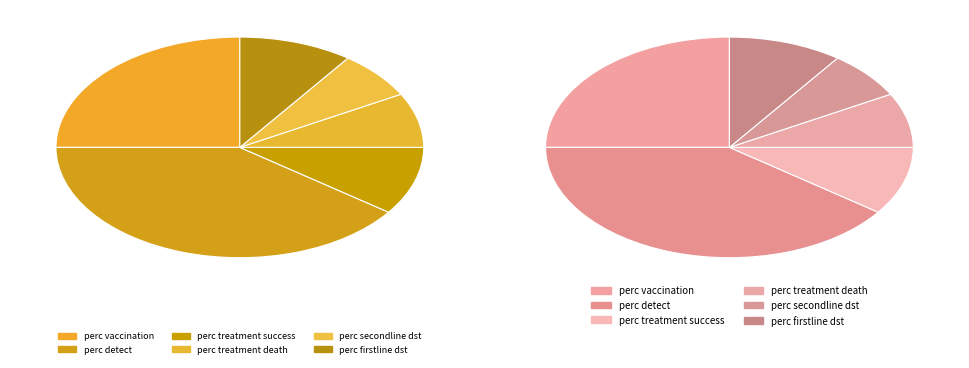

How many segments does this pie chart have?

6